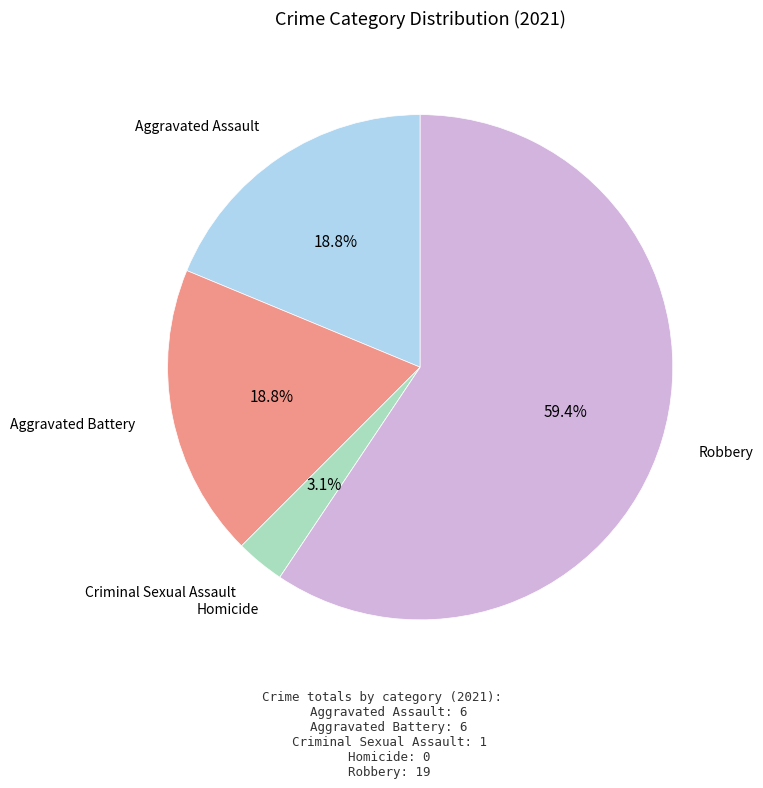

Is there any slice that represents more than half of the pie?

Yes